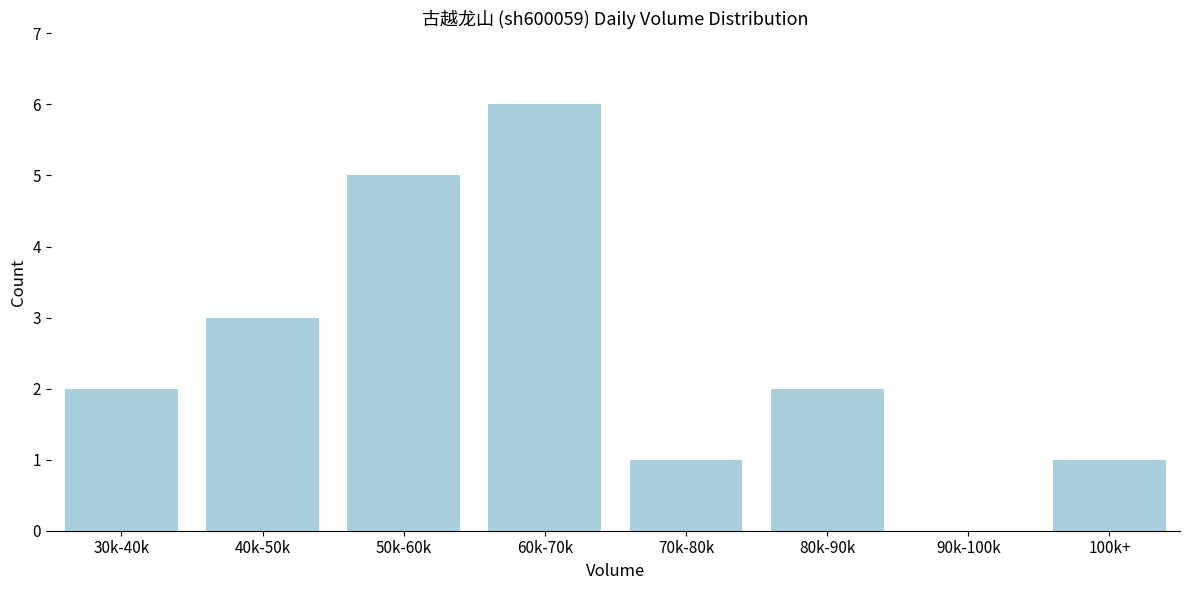

What is the change in value from 50k-60k to 100k+?

-4